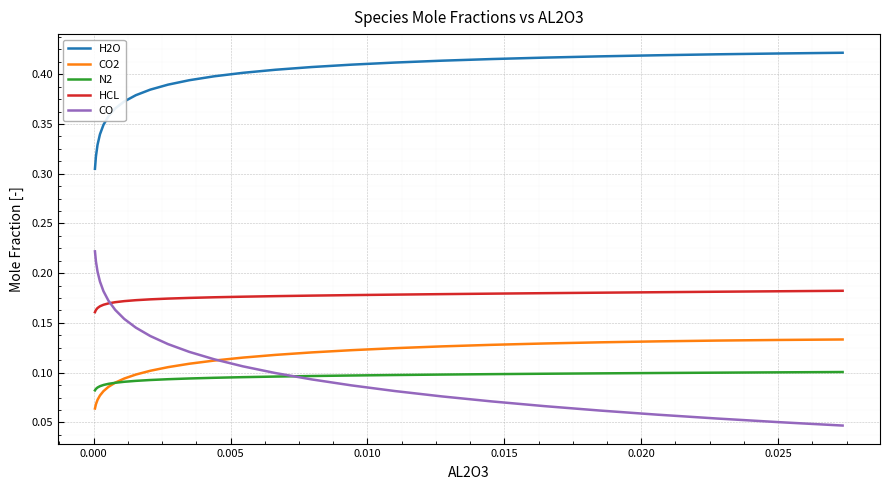

Which series has the largest range (max minus min)?

CO